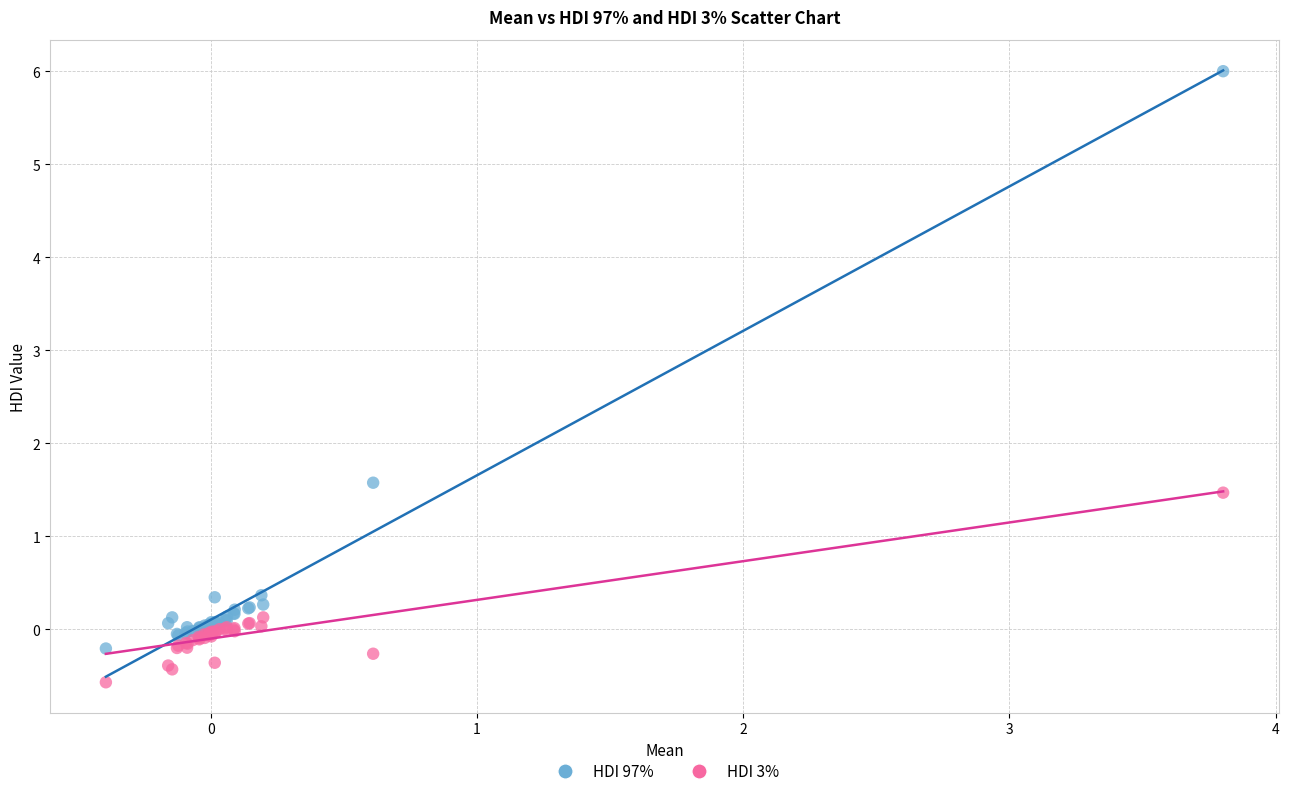

Which series reaches the minimum Y coordinate?

HDI 3%